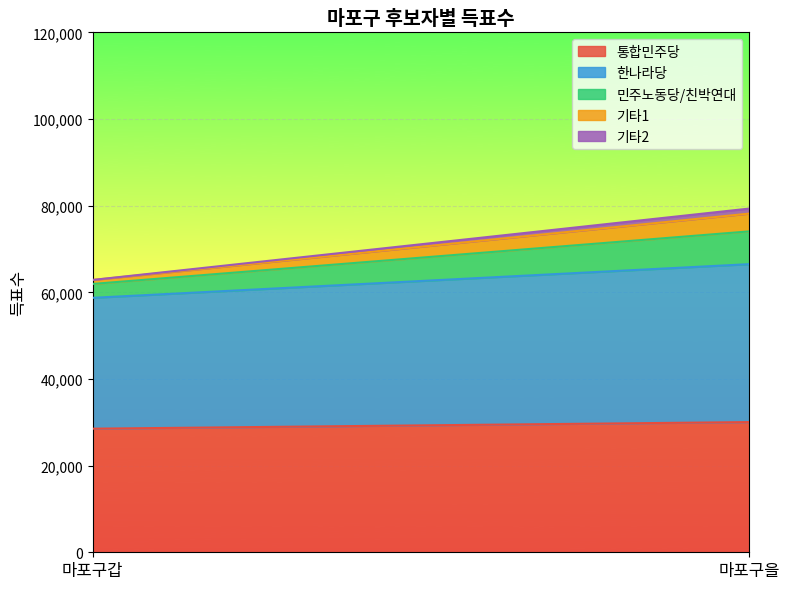

Reading left to right, list all the values displayed in this chart.

통합민주당: 마포구갑=28523	마포구을=30050
한나라당: 마포구갑=30203	마포구을=36447
민주노동당/친박연대: 마포구갑=3204	마포구을=7563
기타1: 마포구갑=922	마포구을=4105
기타2: 마포구갑=0	마포구을=1161